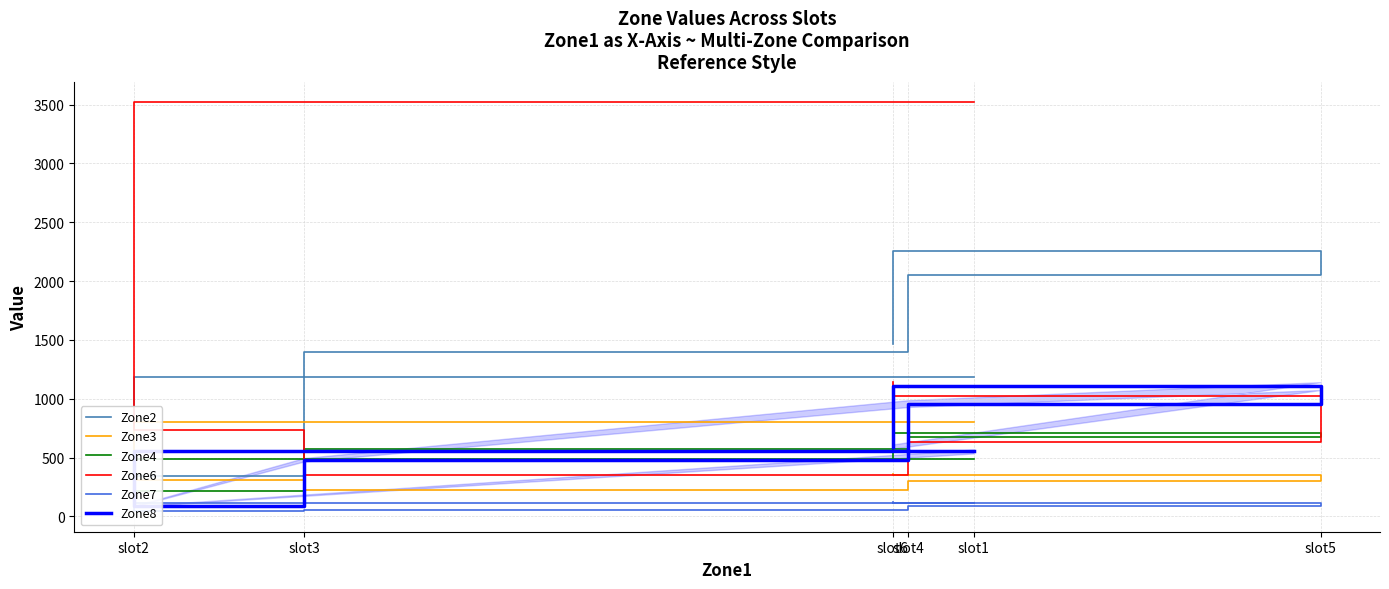

The Zone7 series shows 174 at slot1. True or false?

False